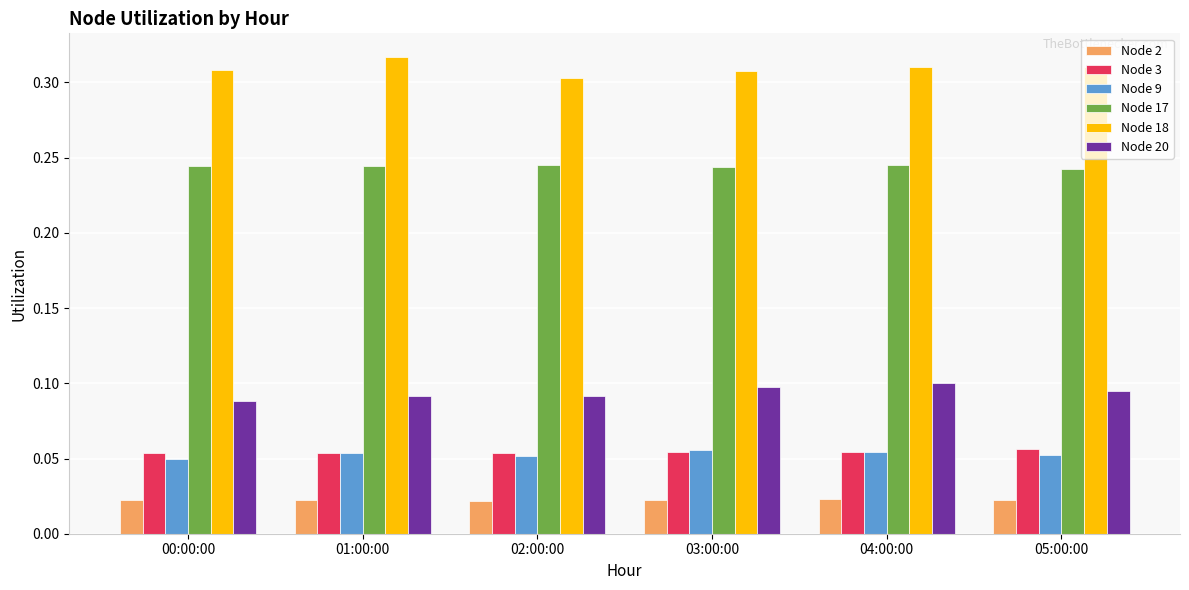

How many groups of bars are there?

6